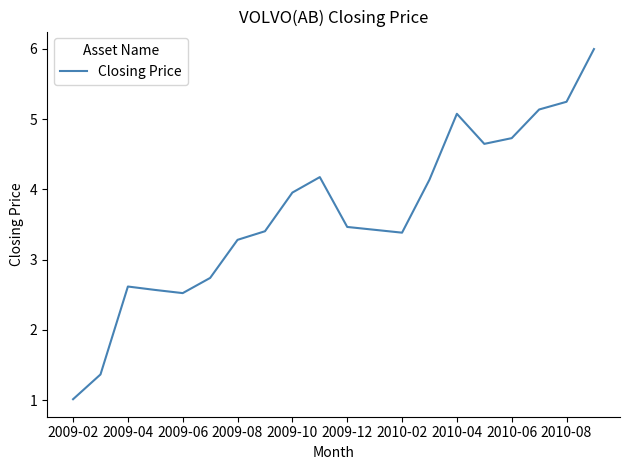

What is the smallest value displayed?

1.0